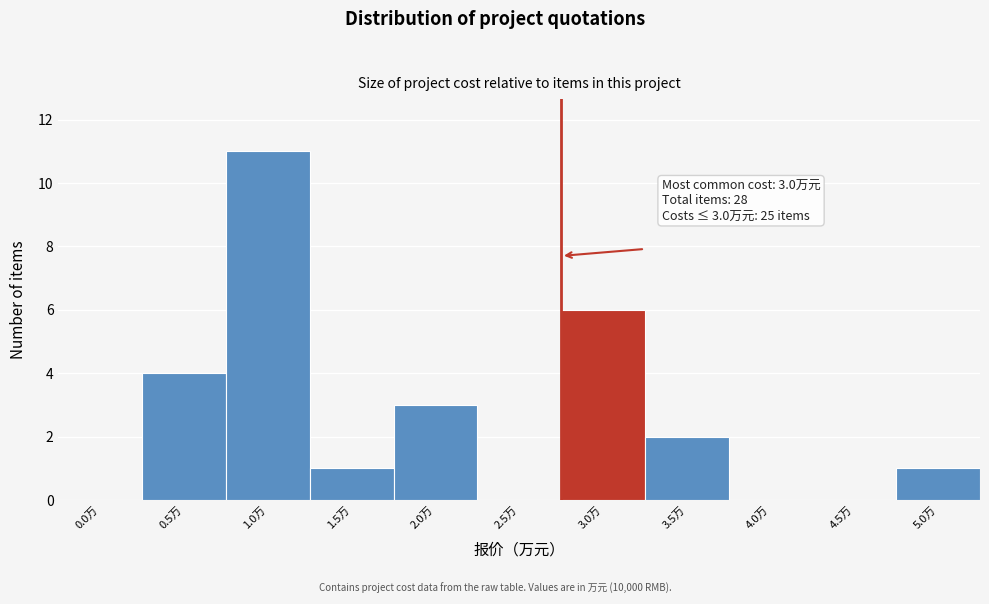

Reading left to right, list all the values displayed in this chart.

0.0万=0	0.5万=4	1.0万=11	1.5万=1	2.0万=3	2.5万=0	3.0万=6	3.5万=2	4.0万=0	4.5万=0	5.0万=1